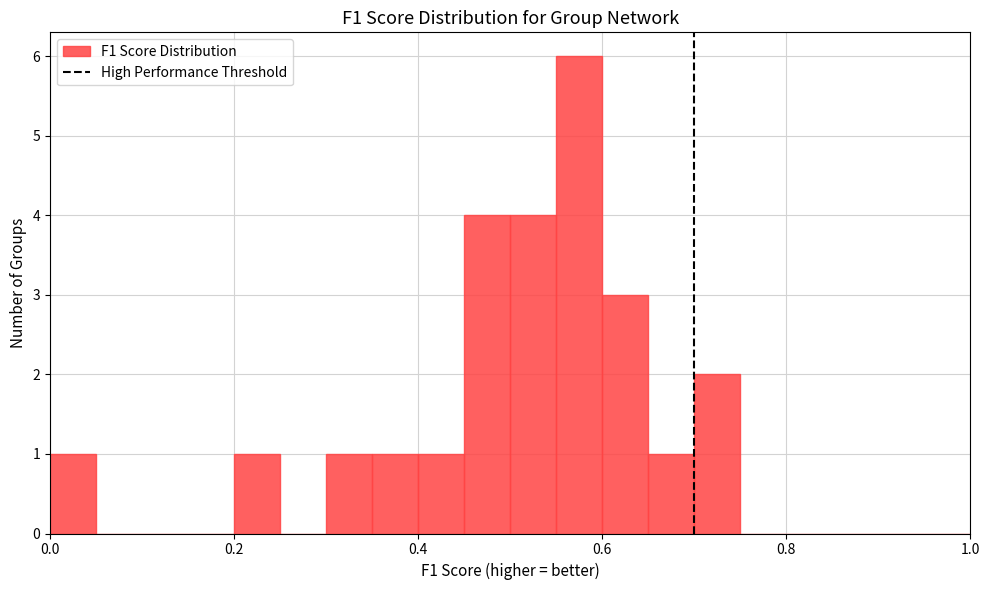

Around what value on the x-axis is the tallest bar? Give the approximate position of its centre, as read against the axis.

0.58